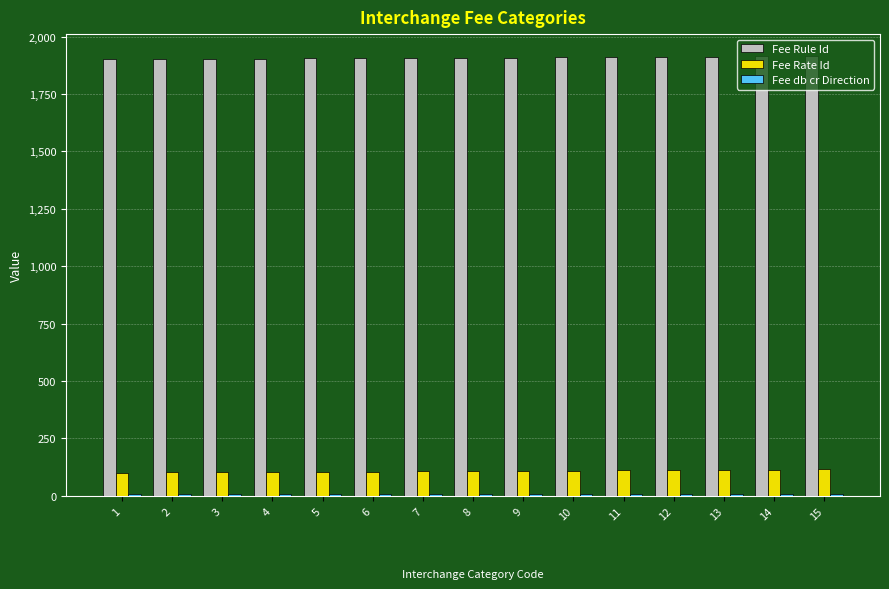

What is the sum of all Fee Rule Id values?

28620